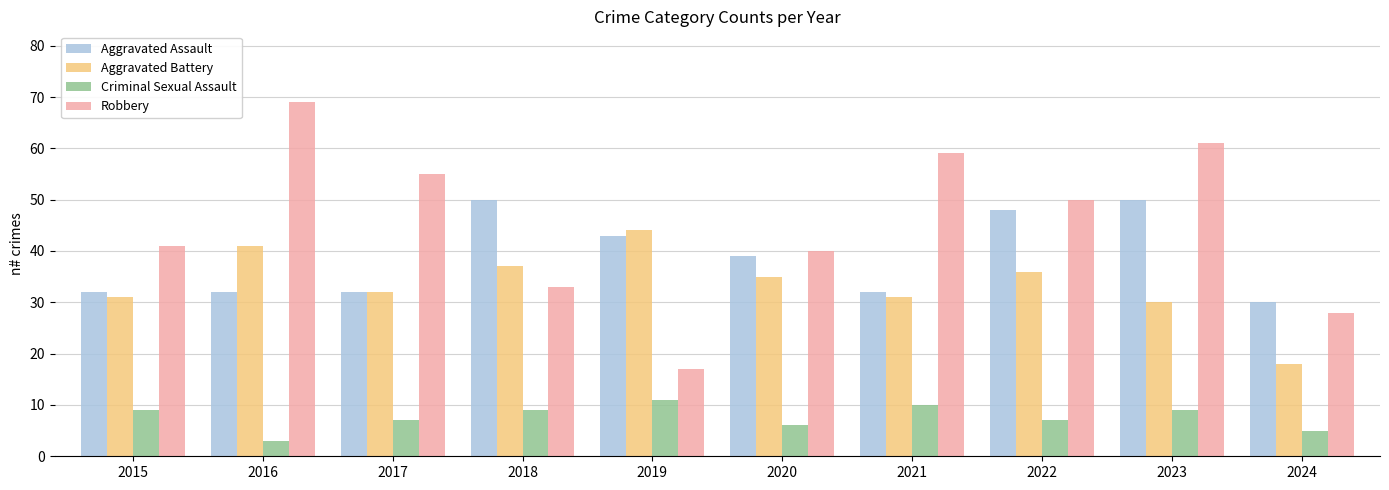

Which series has the largest total across all categories?

Robbery